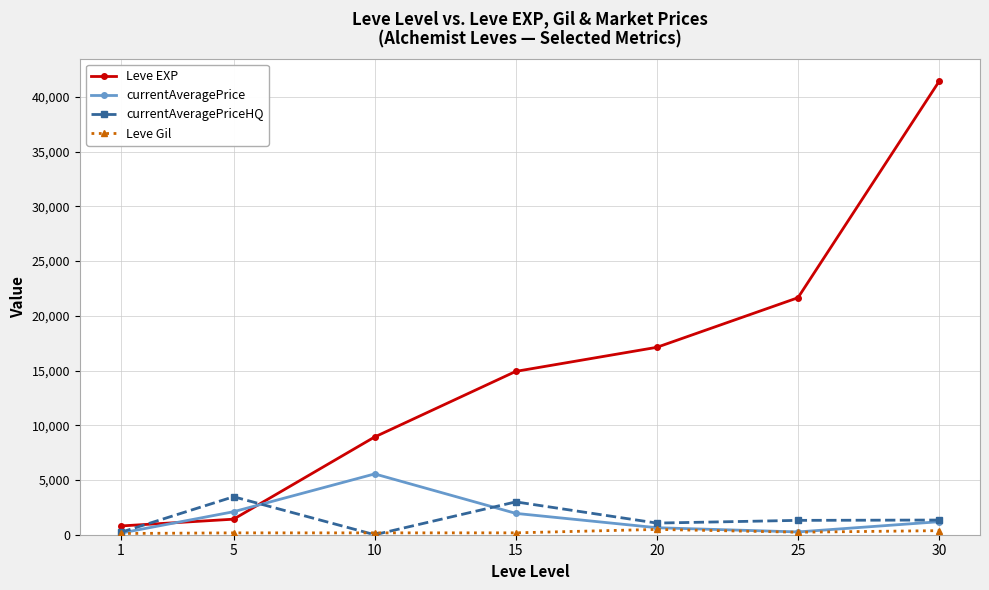

Is it true that currentAveragePrice equals 255.4 at 25?

True